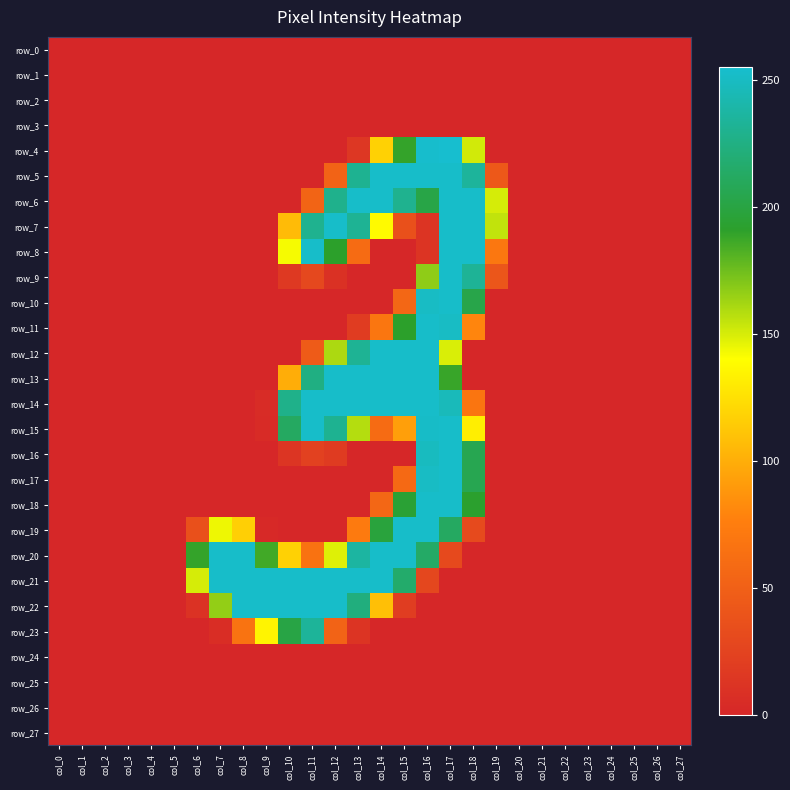

At which label is row_18 closest to 126?

col_18